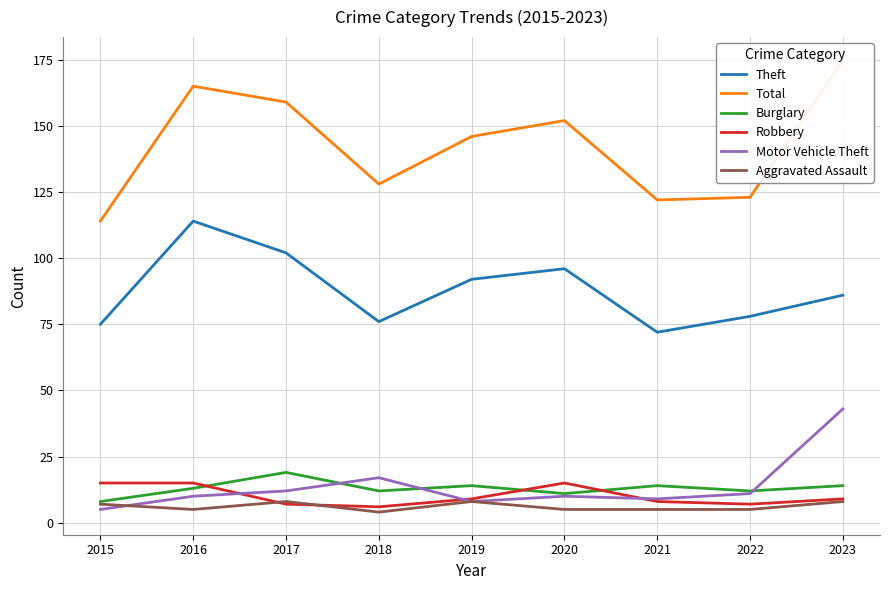

After their last crossing, which series has the higher values: Aggravated Assault or Robbery?

Robbery